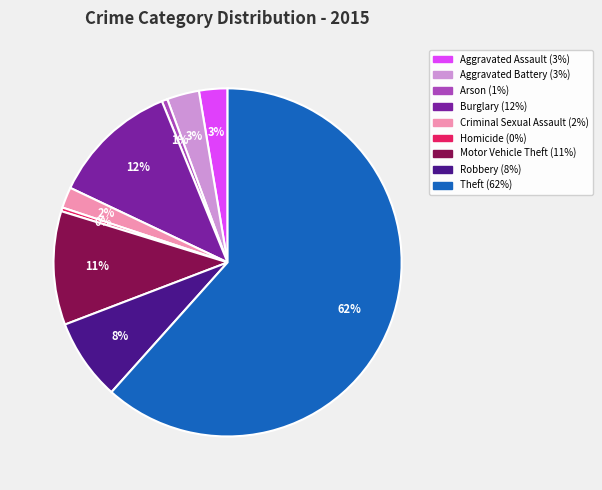

Is it true that Motor Vehicle Theft is 3% of the pie?

False